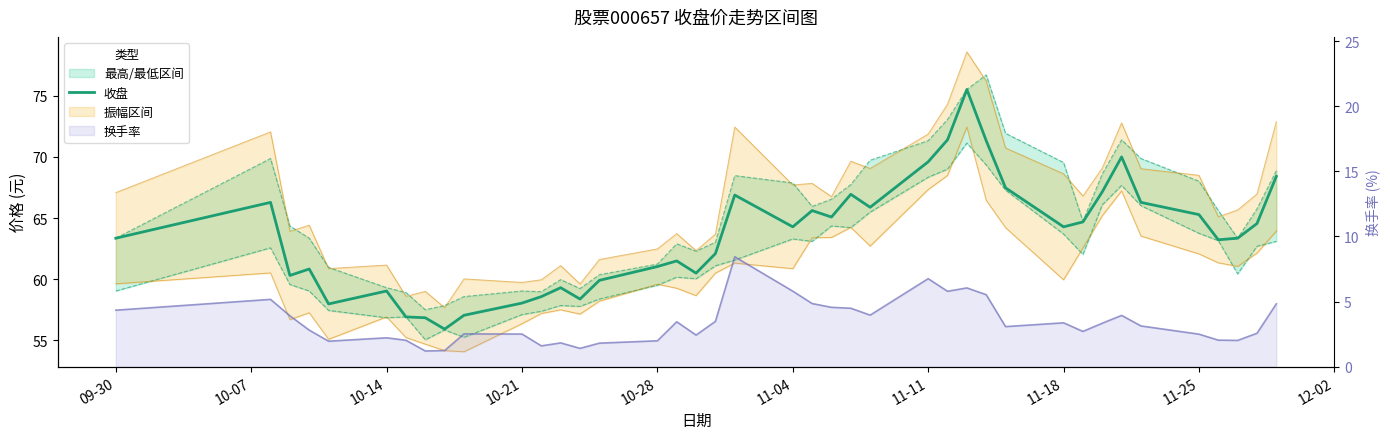

True or false: there are more than 0 points higher than both neighbors.

True